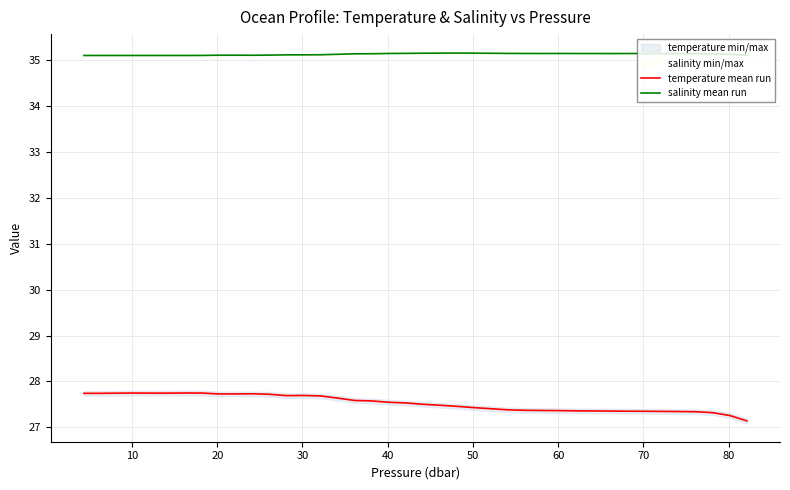

What is the difference between the maximum and second lowest values in the salinity mean run series?

0.1